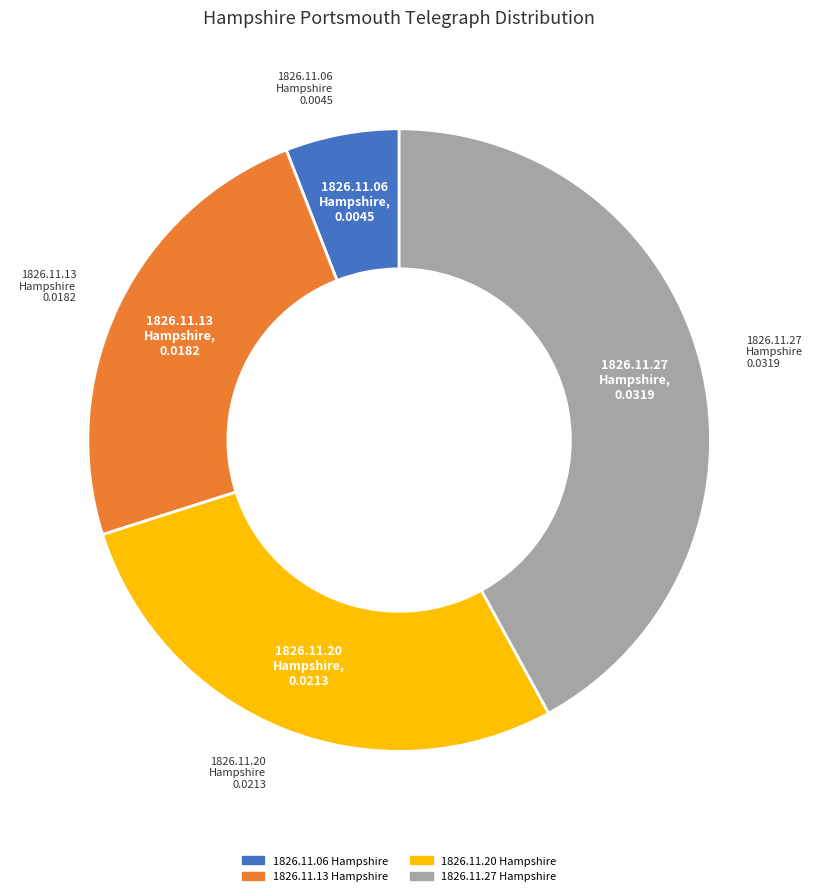

Is there any slice that represents more than half of the pie?

No